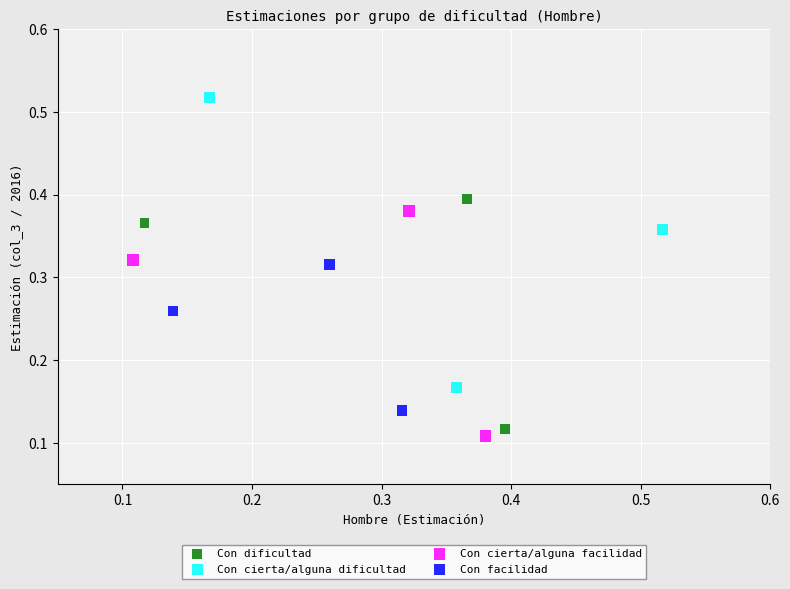

Which series reaches the maximum Y coordinate?

Con cierta/alguna dificultad